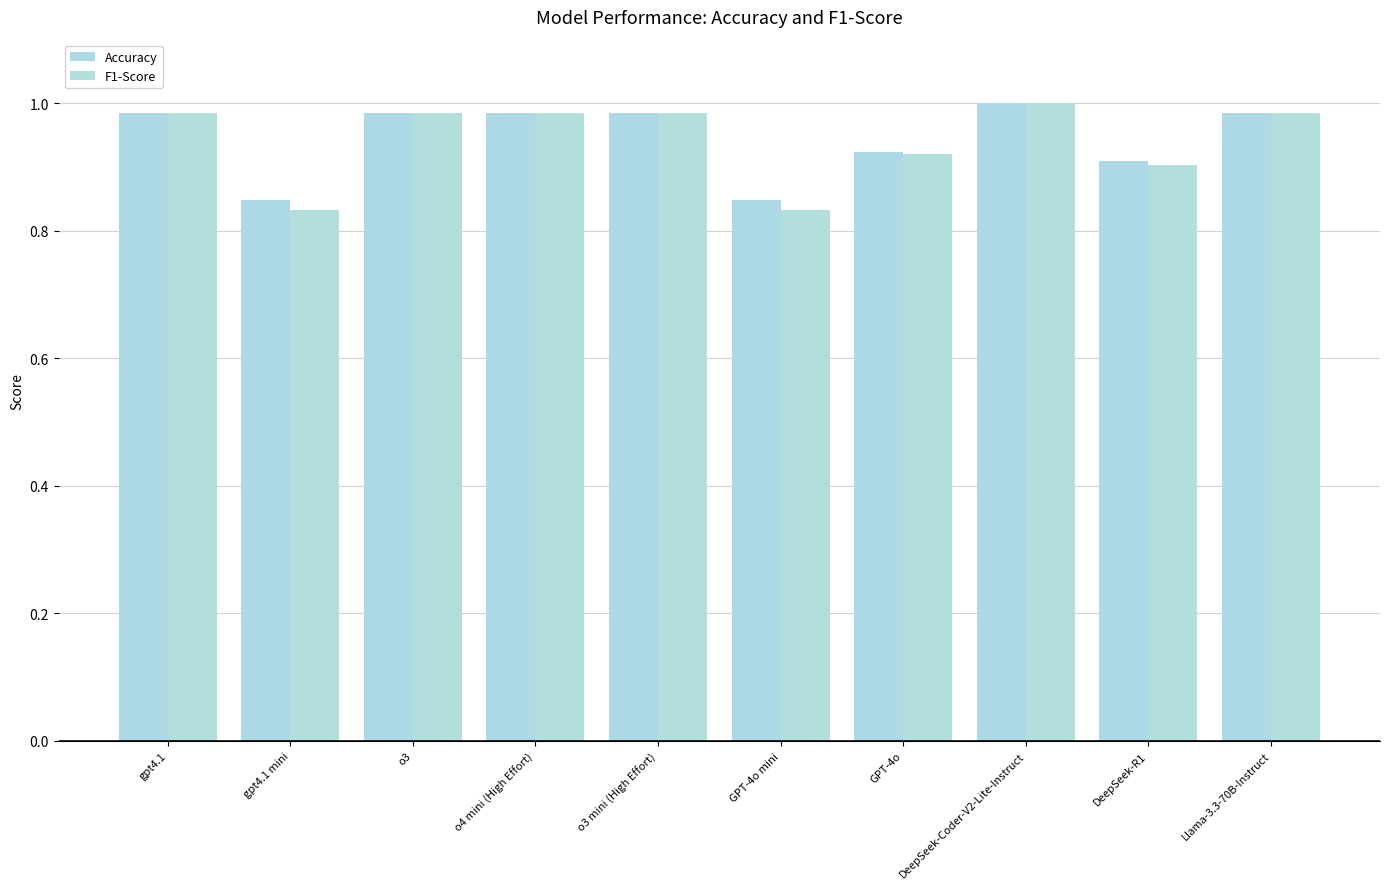

At which label is F1-Score closest to 0?

gpt4.1 mini